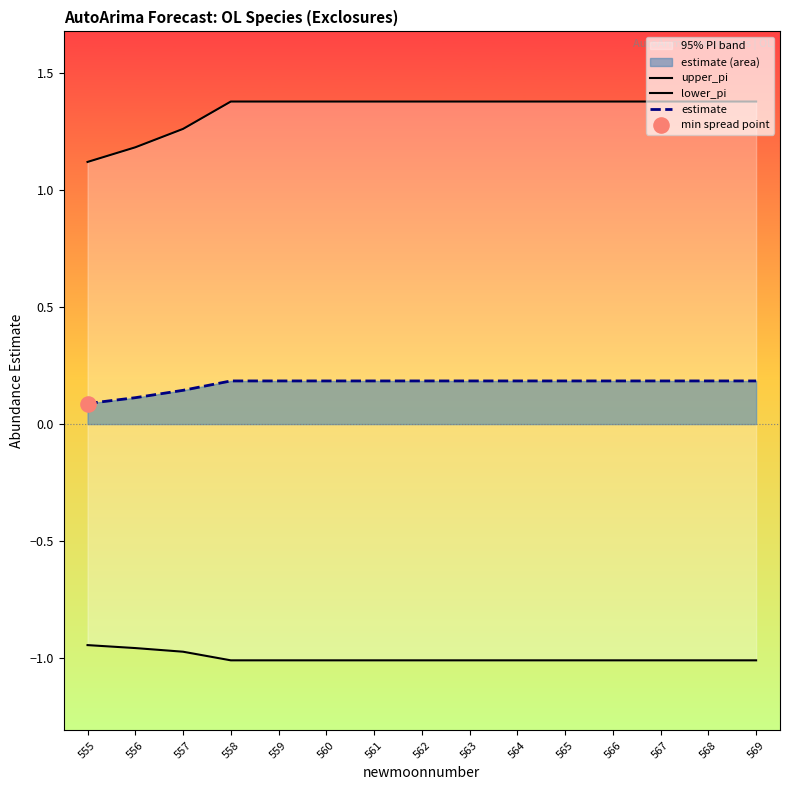

Which series contains the lowest Y value?

lower_pi